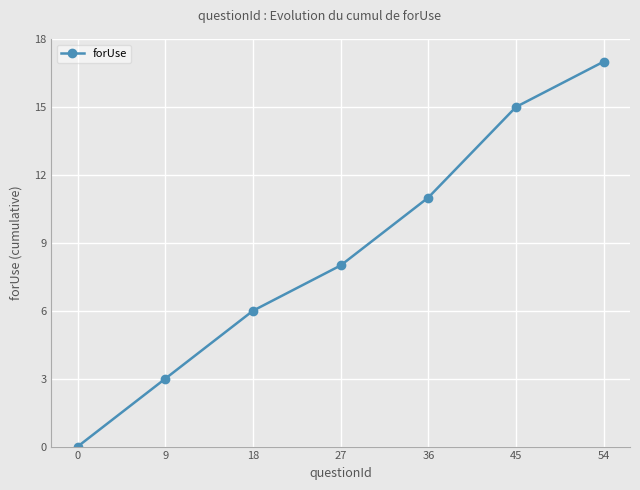

Reading right to left, list all the values displayed in this chart.

54=17	45=15	36=11	27=8	18=6	9=3	0=0